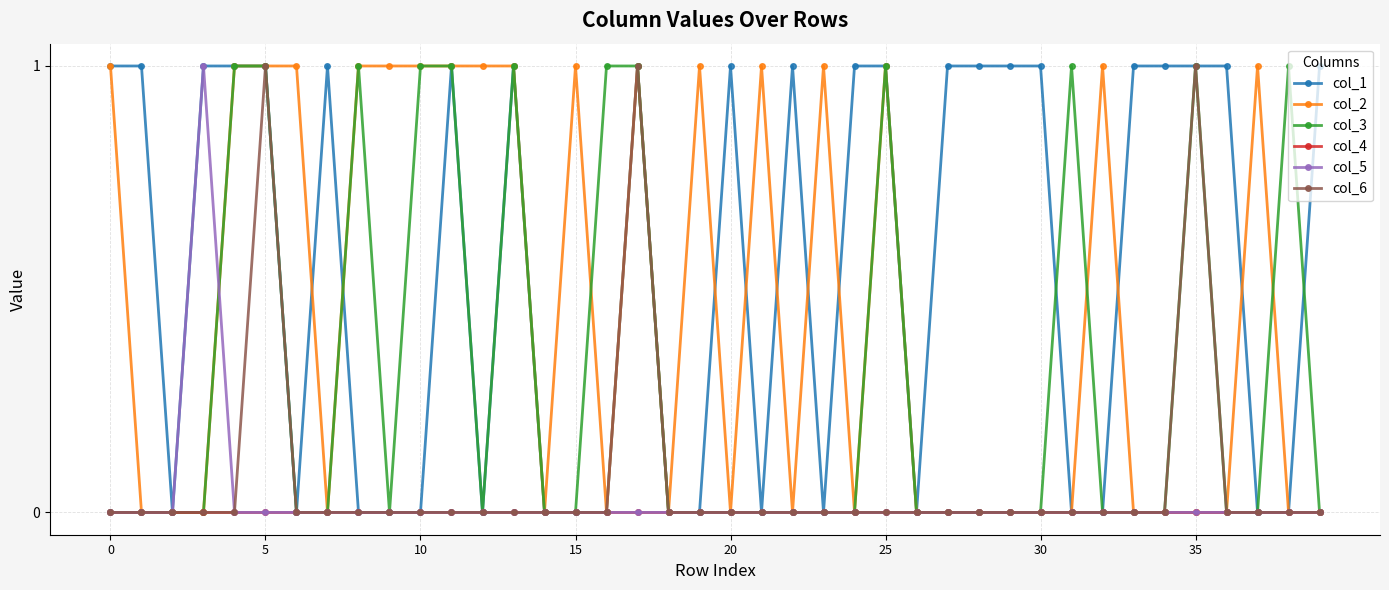

Count the col_3 values in the range 0 to 1.

40